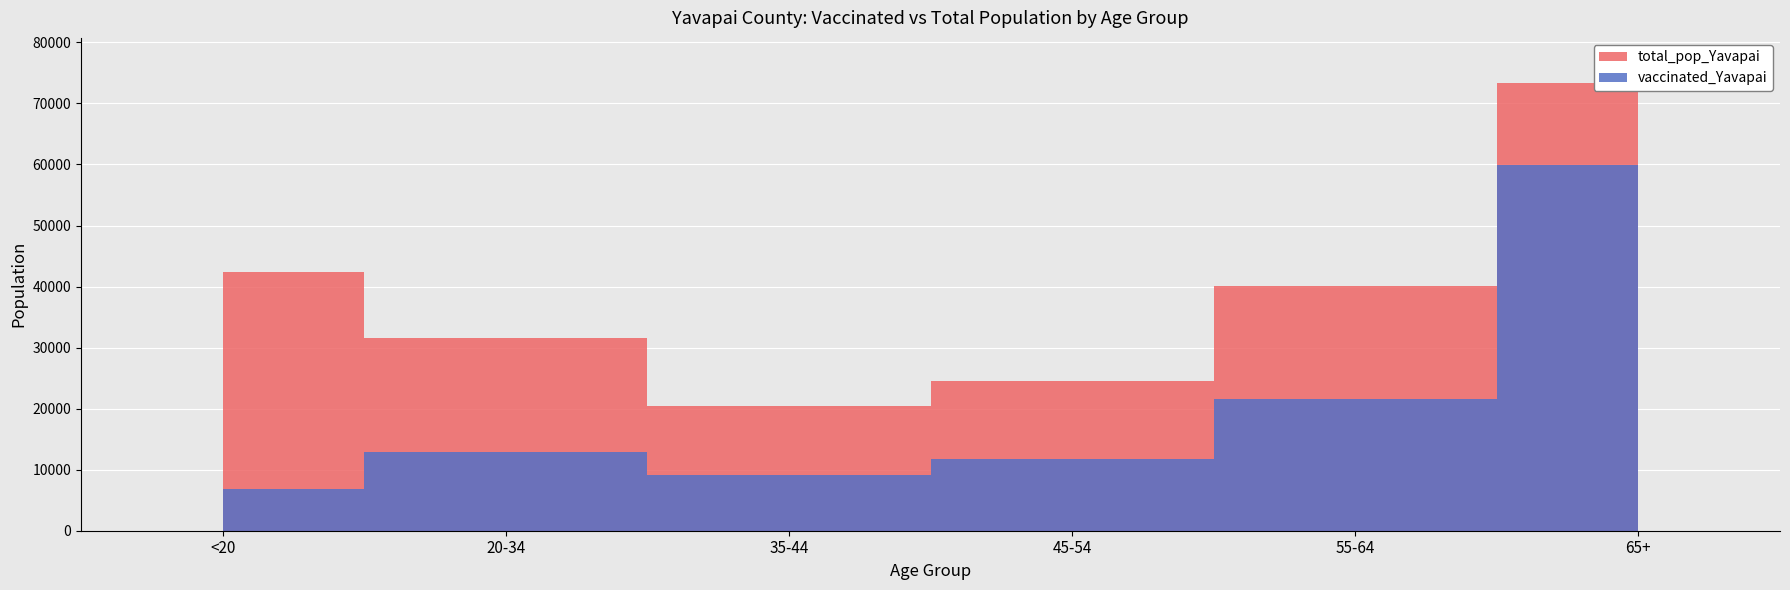

True or false: vaccinated_Yavapai and total_pop_Yavapai intersect in this chart.

False